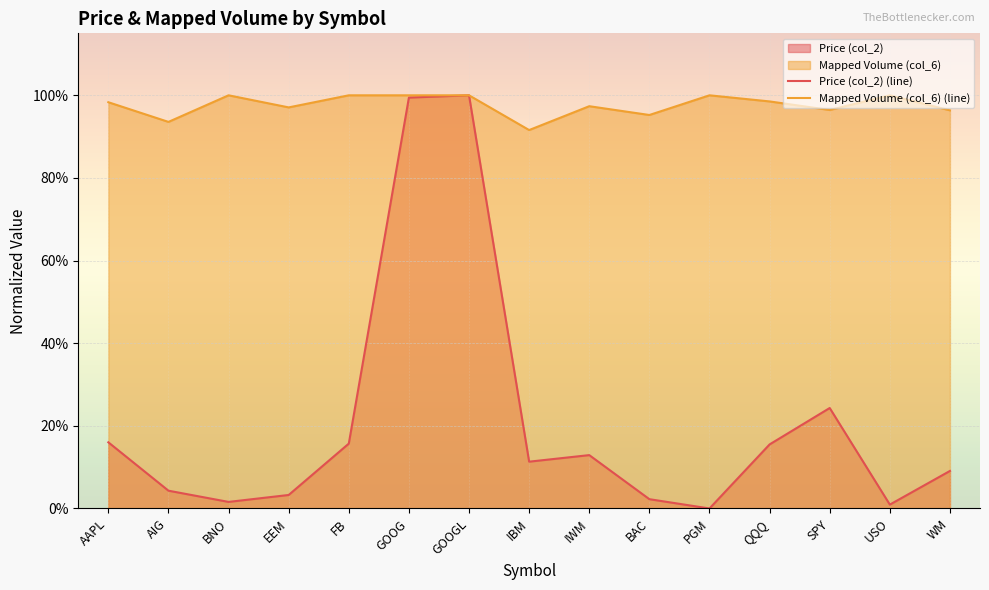

How many lines are shown in the chart?

2